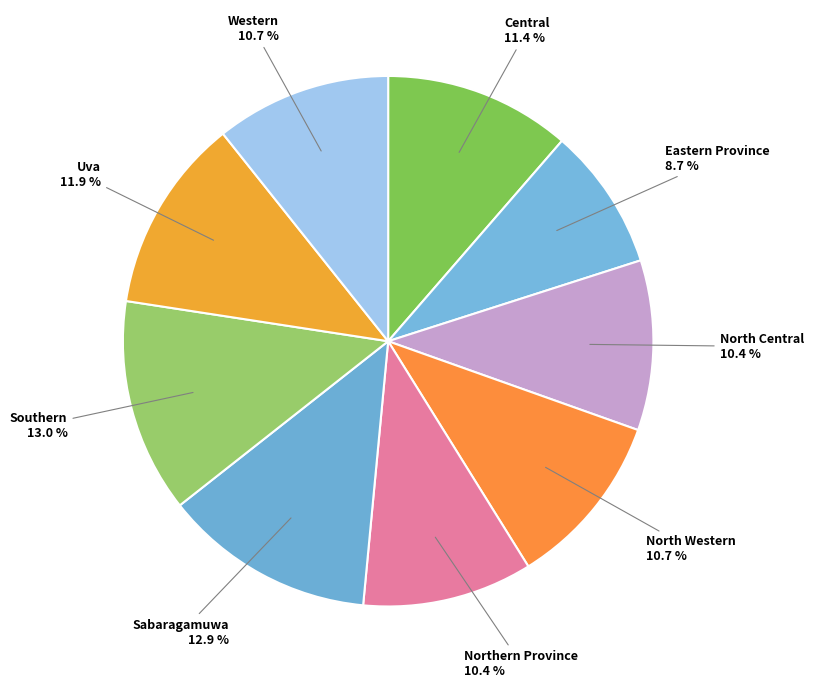

To the nearest percent, what is the difference between the North Western and Southern slice percentages?

2%